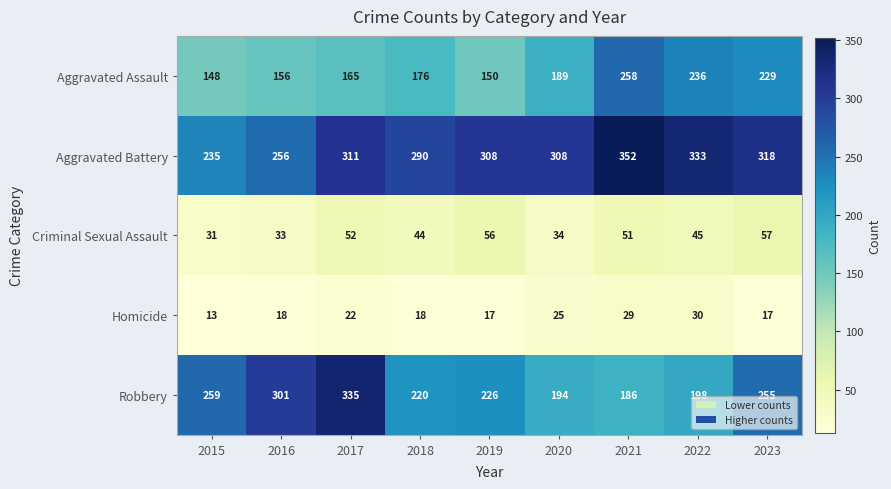

True or false: Homicide has a value of 30 at 2022.

True